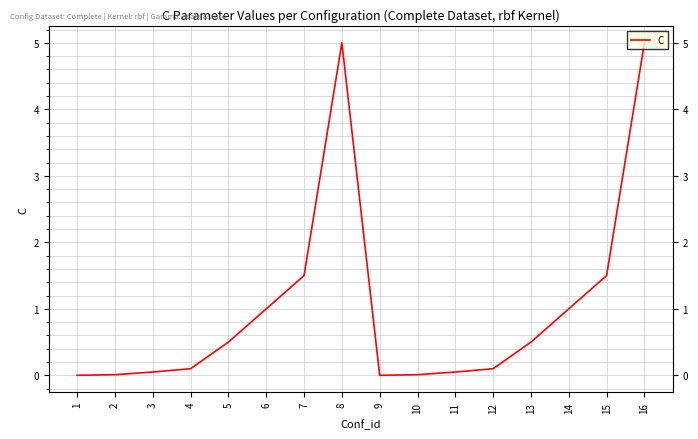

What is the maximum value shown in the chart?

5.0